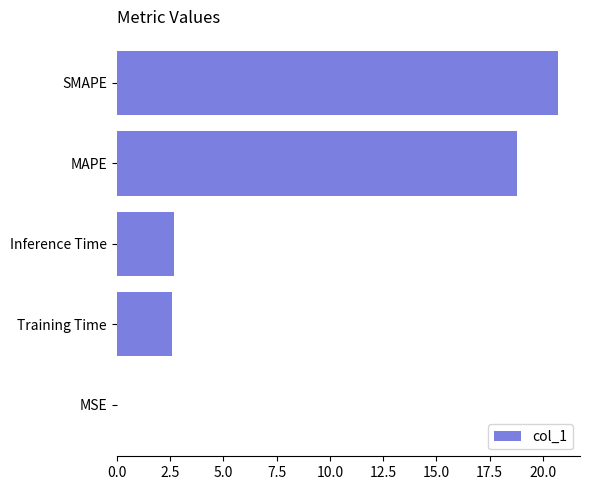

What is the maximum value shown in the chart?

20.7